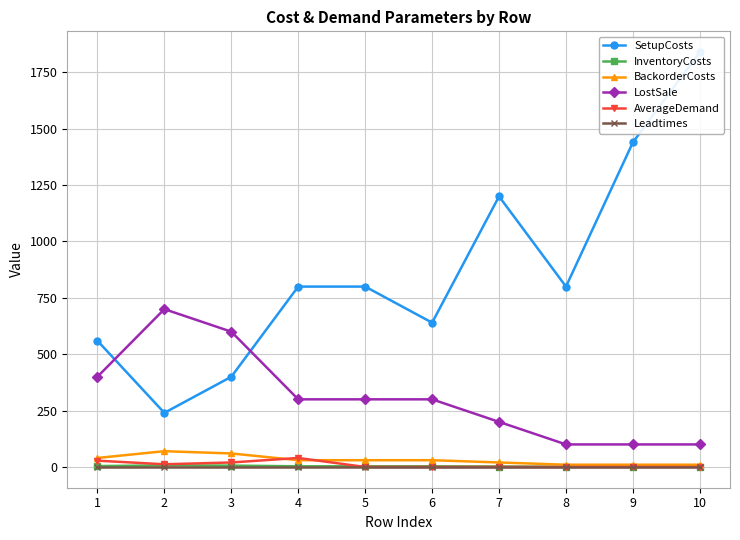

List the labels in order of Leadtimes value, largest first.

1, 2, 3, 4, 5, 6, 7, 8, 9, 10